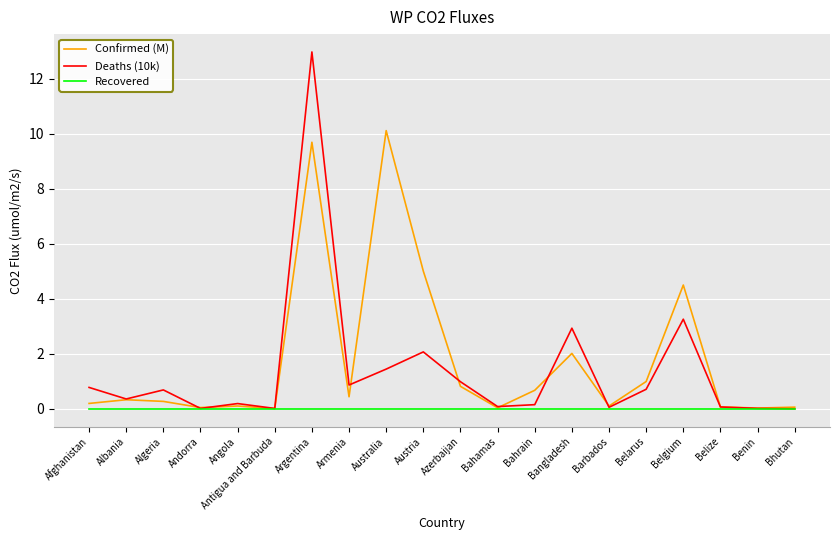

Which category has the highest value in the Confirmed (M) series?

Australia